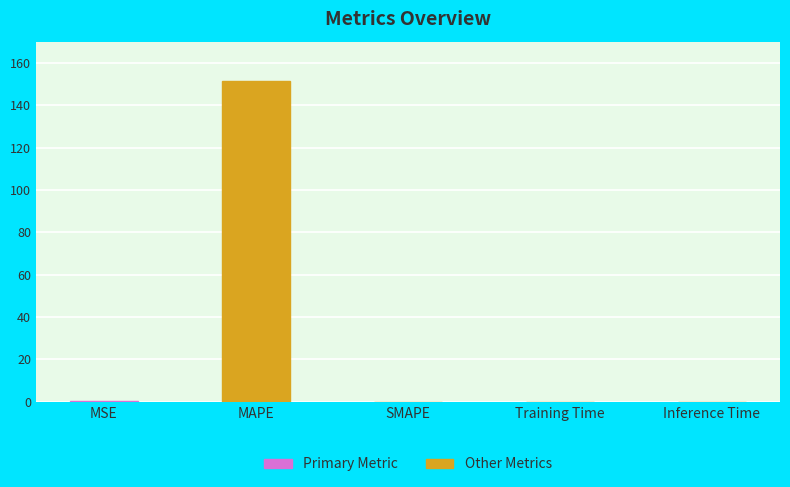

Is it true that the value at MAPE is 35.4?

False